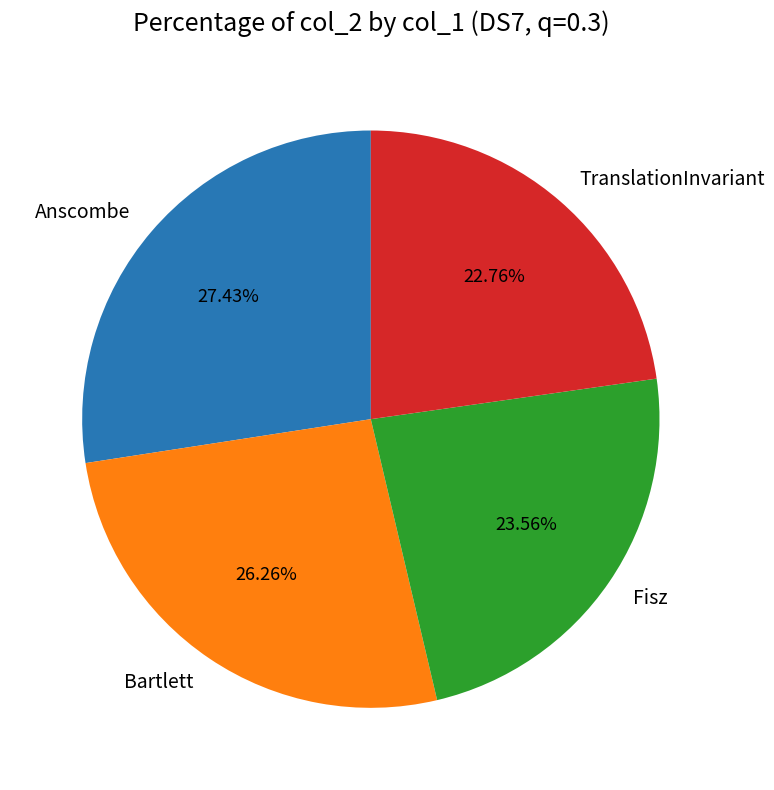

To the nearest percent, what is the difference between the TranslationInvariant and Anscombe slice percentages?

5%